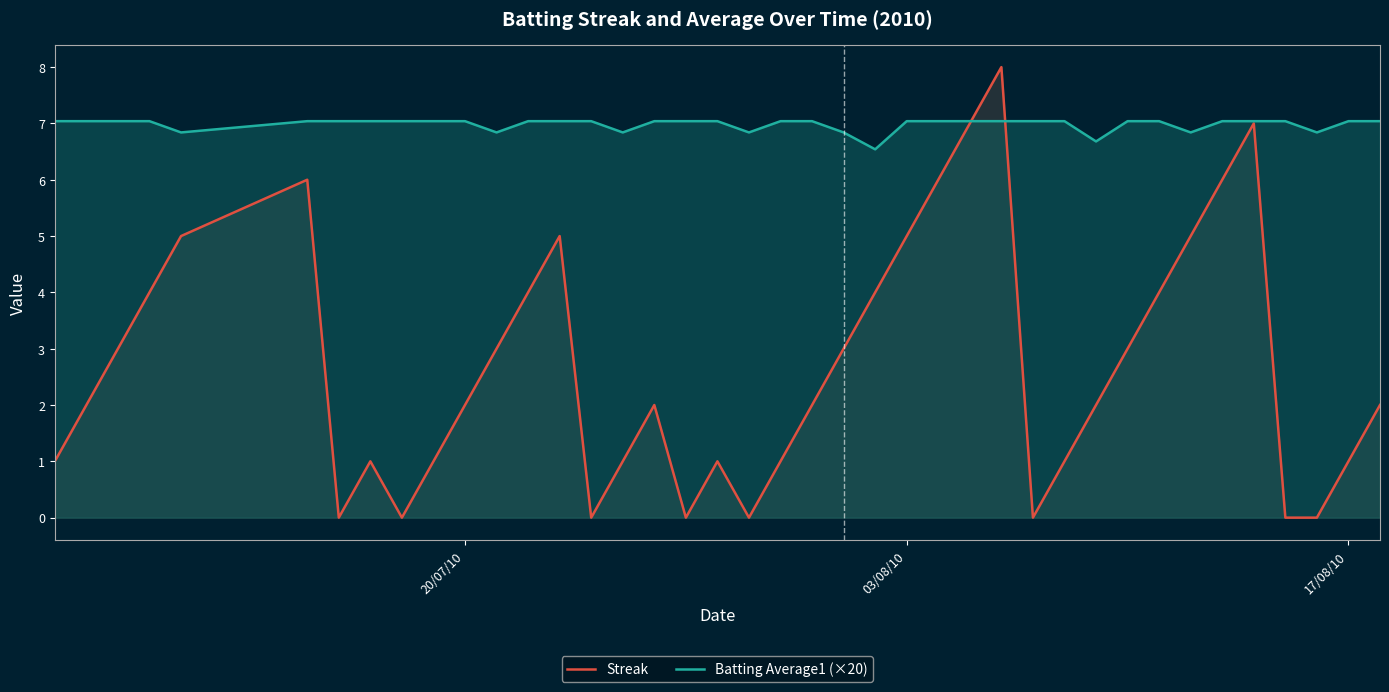

What is the maximum value shown in the chart?

8.0